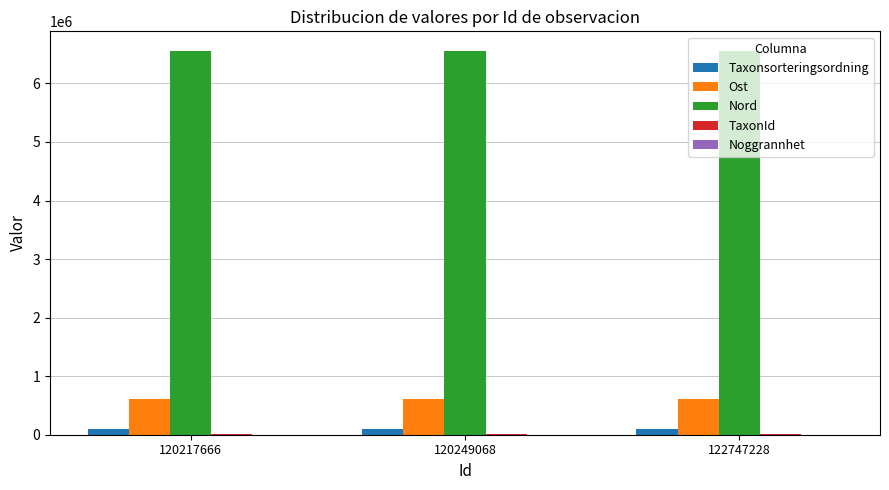

What is the maximum value shown in the chart?

6561407